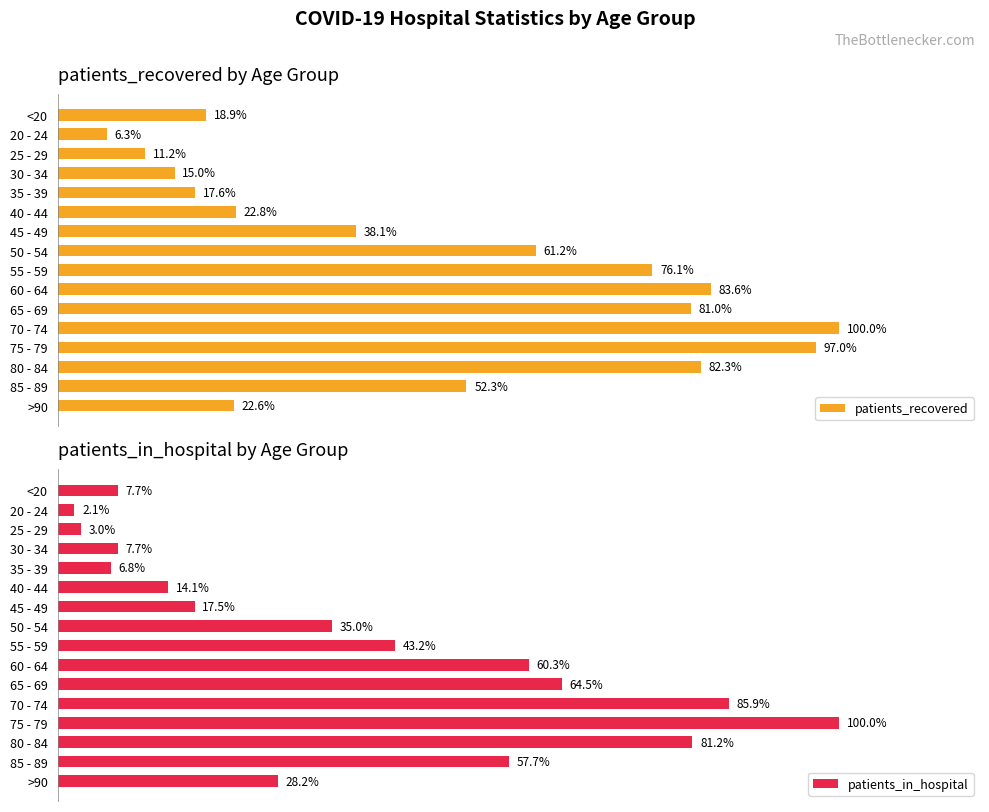

The patients_in_hospital series shows 302 at 80 - 84. True or false?

False